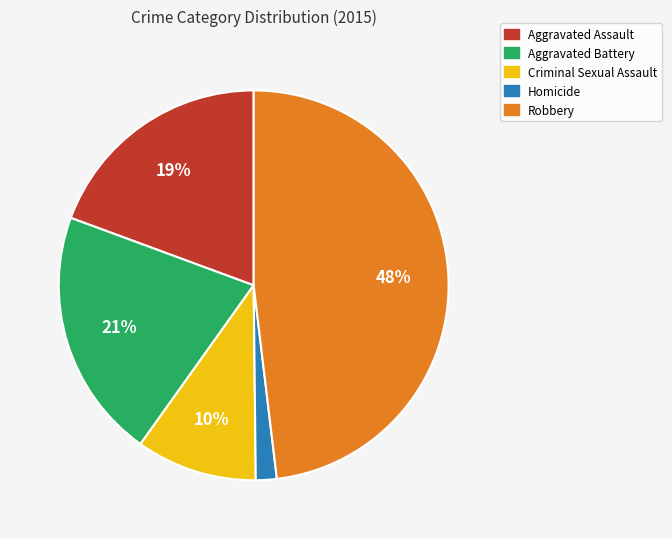

To the nearest percent, what is the difference between the largest and smallest slice percentages?

46%